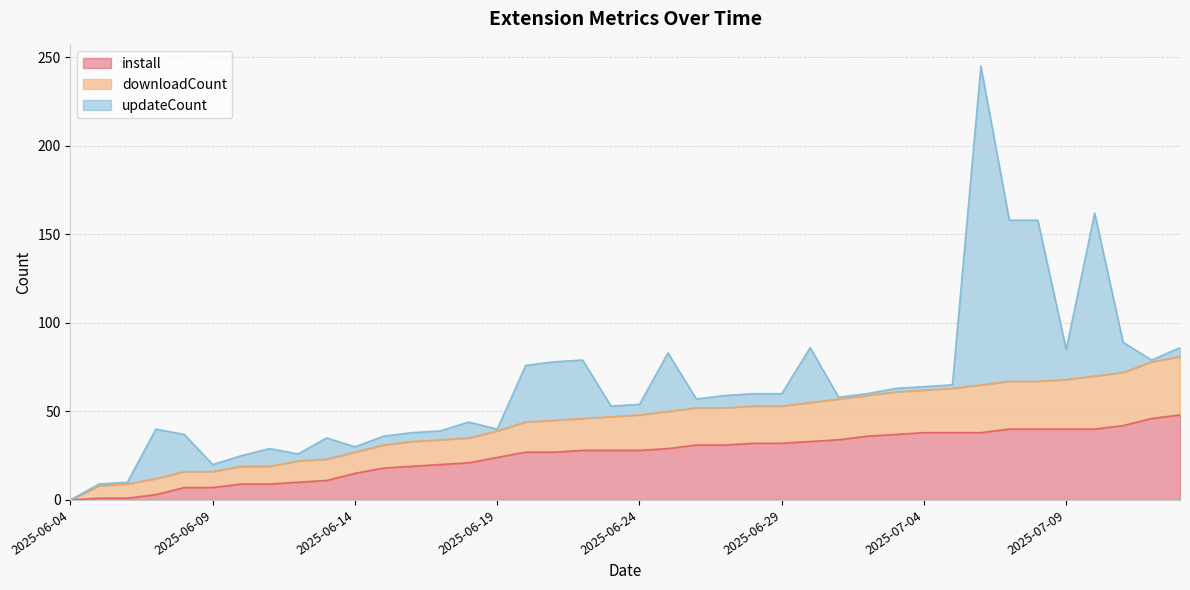

Which category has the lowest value in the downloadCount series?

2025-06-04